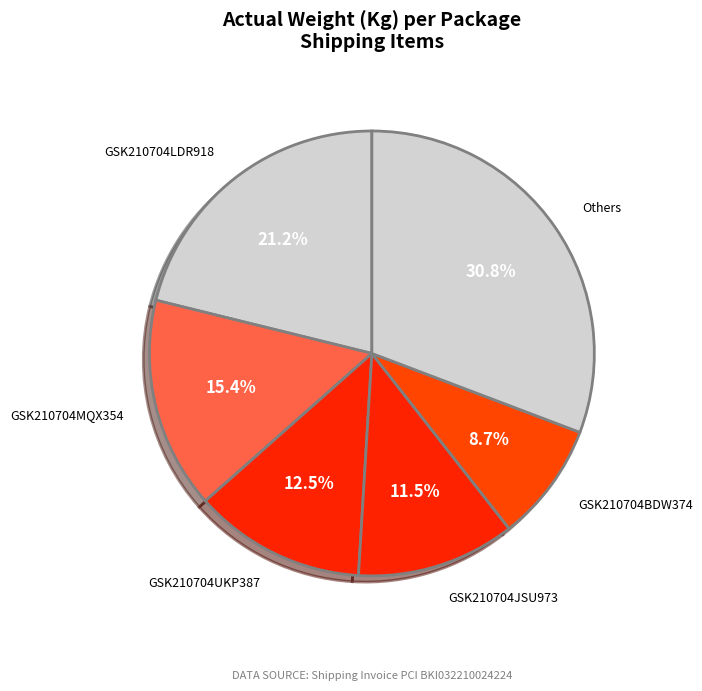

Is there any slice that represents more than half of the pie?

No